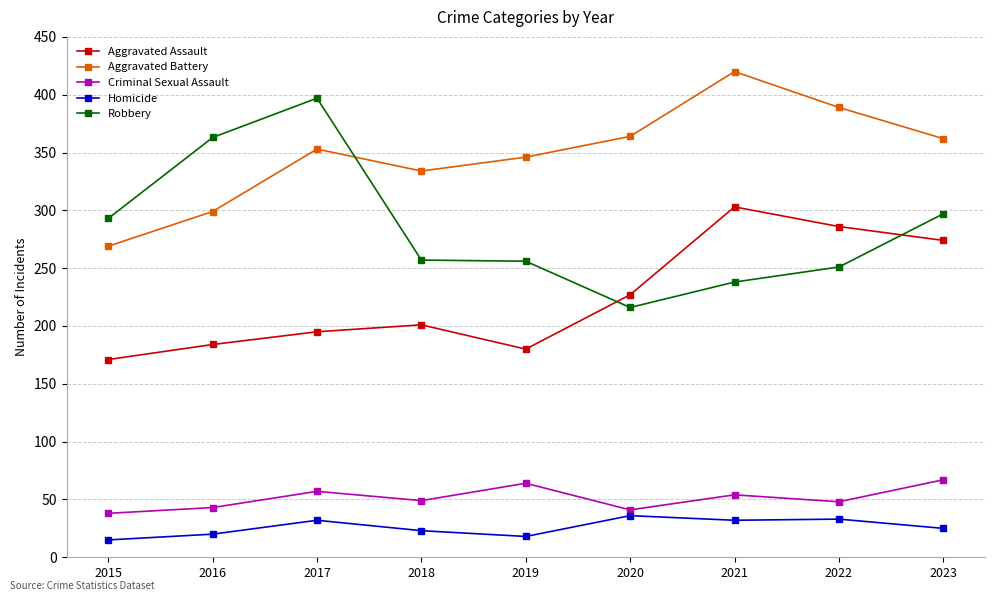

What is the highest value of the Homicide series?

36